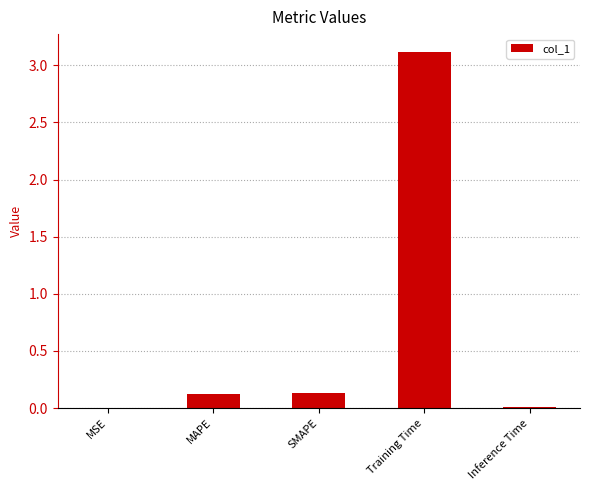

Which has a higher value, Training Time or MSE?

Training Time